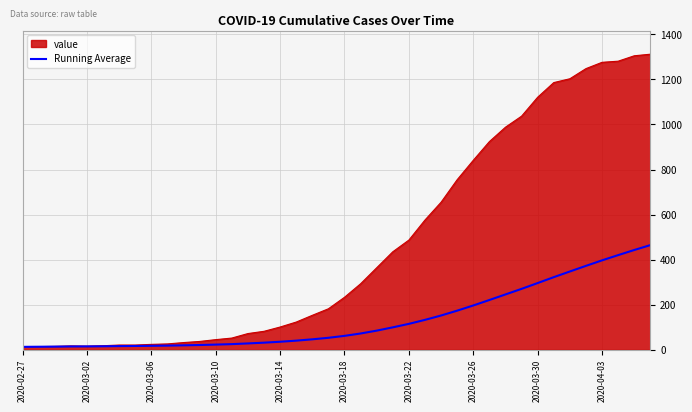

Rank the series by their maximum value, from lowest to highest.

Running Average, value